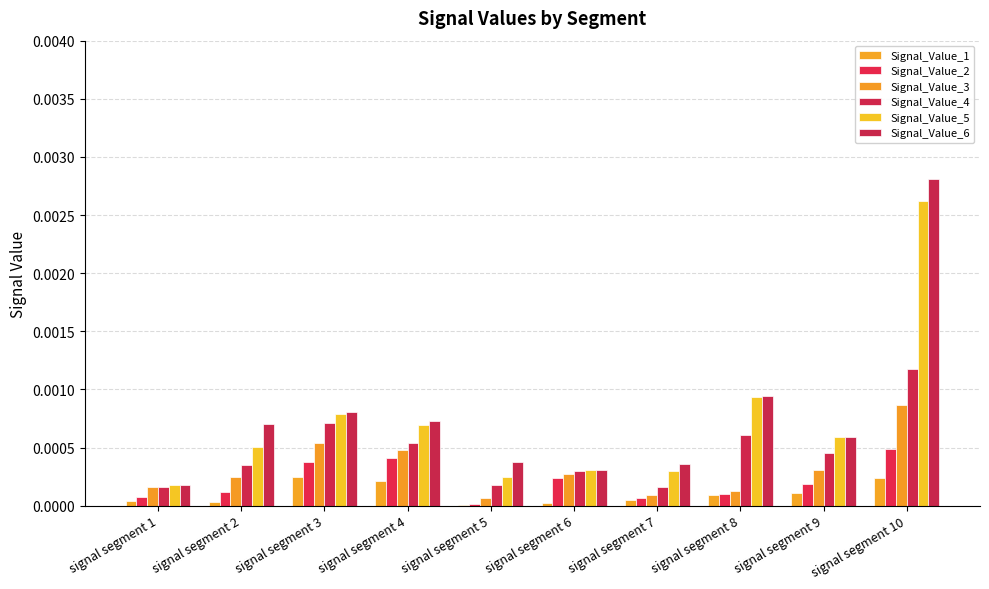

Are the bars horizontal?

No